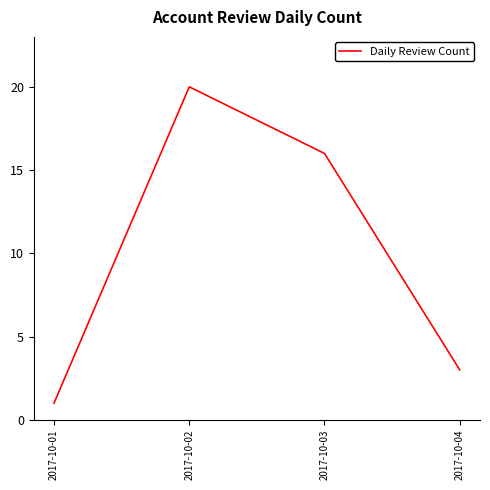

What is the difference between the maximum and minimum values?

19